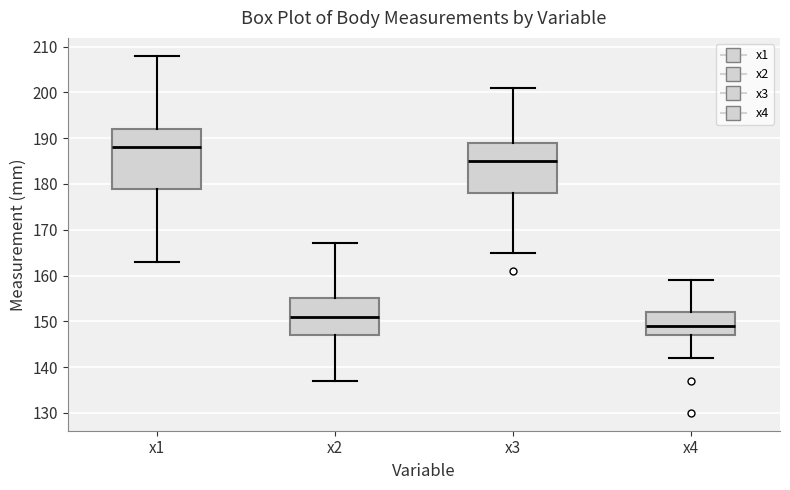

Reading left to right, transcribe this box plot: for each box, give where its median line is, the range the box spans, and where its two whiskers end, as read against the y-axis. The values are not printed on the chart, so give them approximately, as read against the axis.

x1: median 188, box 179 to 192, whiskers 163 to 208
x2: median 151, box 147 to 155, whiskers 137 to 167
x3: median 185, box 178 to 189, whiskers 165 to 201
x4: median 149, box 147 to 152, whiskers 142 to 159